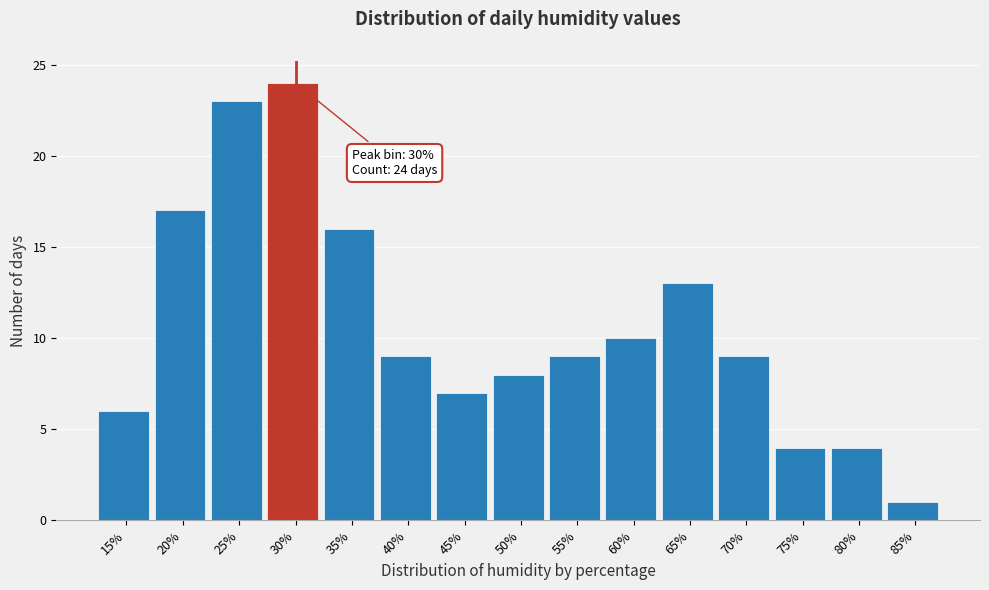

Reading left to right, extract all data points from this chart.

15%=6	20%=17	25%=23	30%=24	35%=16	40%=9	45%=7	50%=8	55%=9	60%=10	65%=13	70%=9	75%=4	80%=4	85%=1